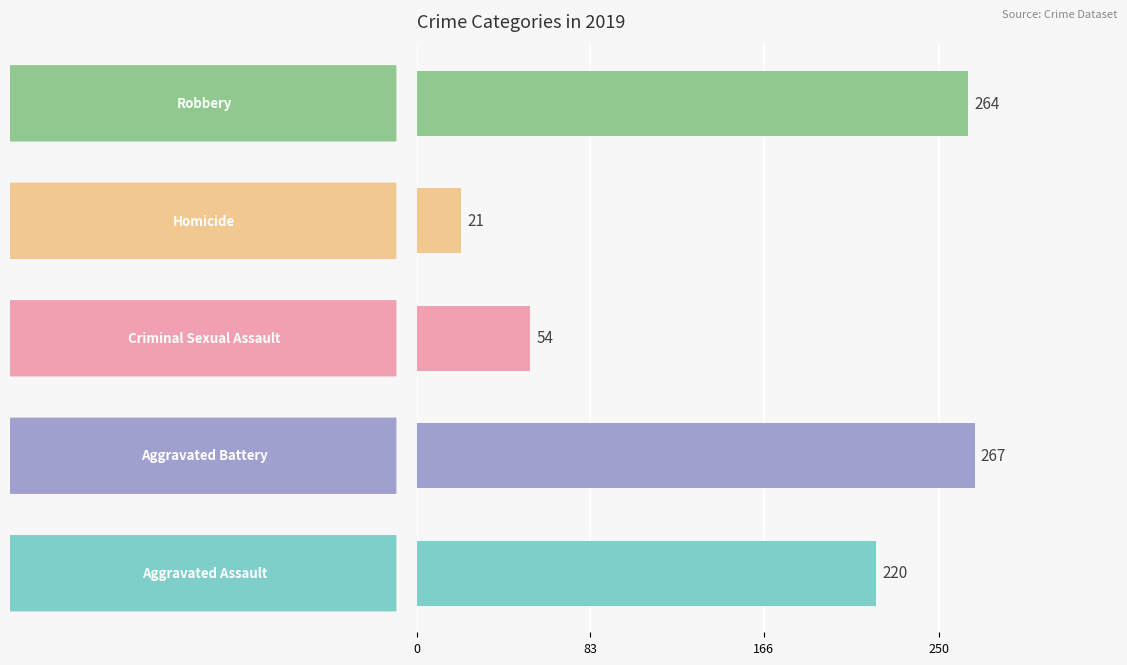

Which series has the largest range (max minus min)?

Robbery